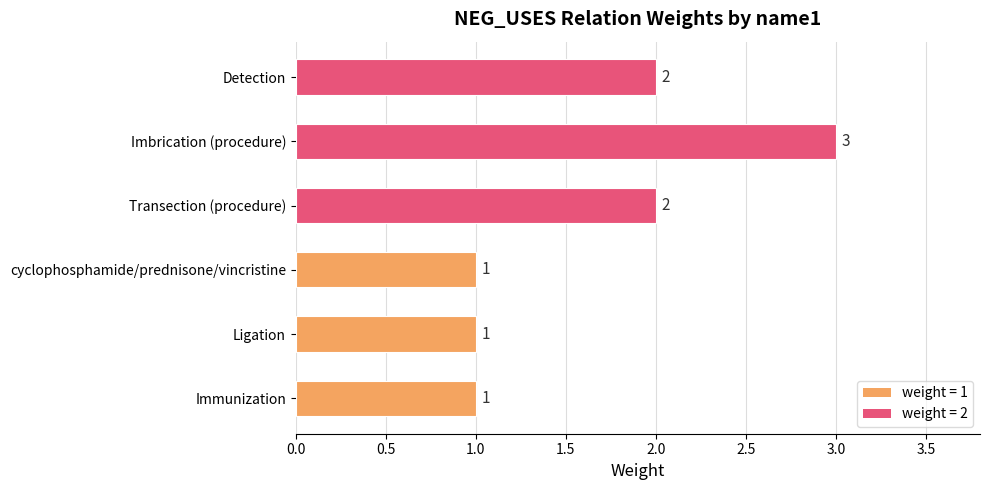

What is the ratio of the value at Transection (procedure) to the value at cyclophosphamide/prednisone/vincristine?

2.0